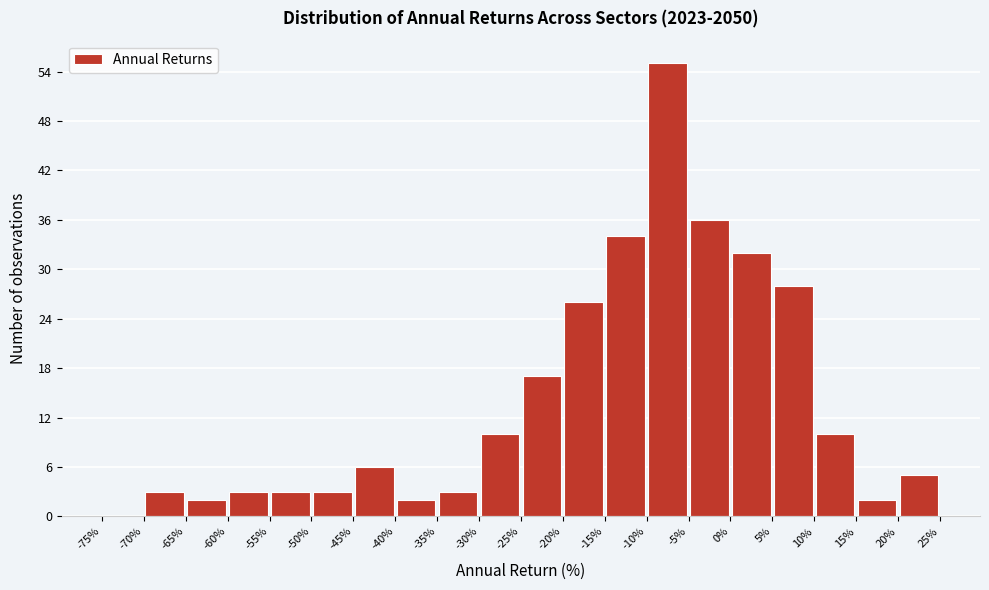

Which range on the x-axis has the tallest bar?

-10% to -5%